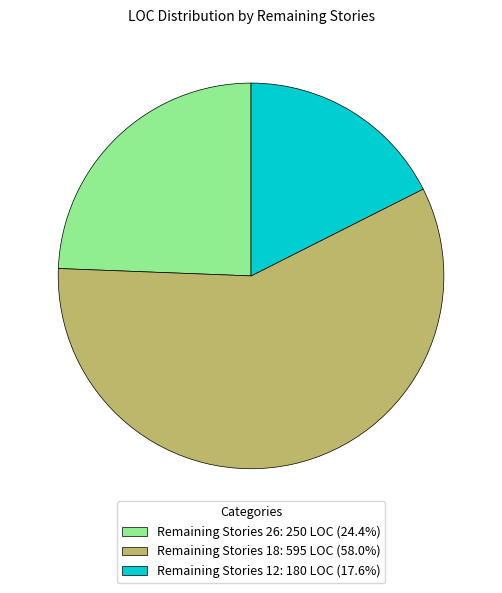

Is Remaining Stories 26: 250 LOC (24.4%) the majority of the pie?

No